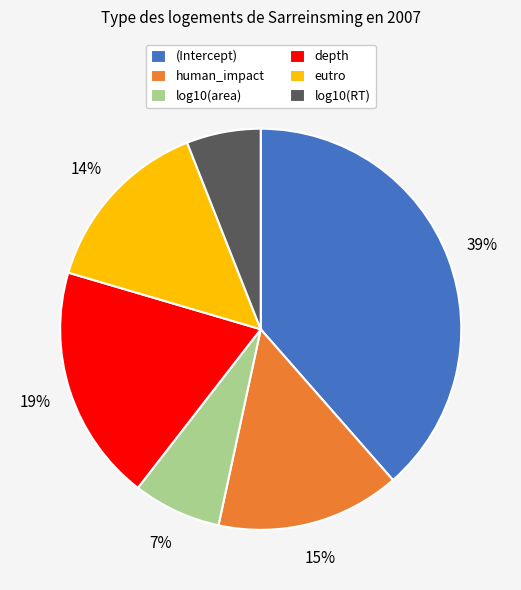

To the nearest percent, what is the average slice percentage?

17%